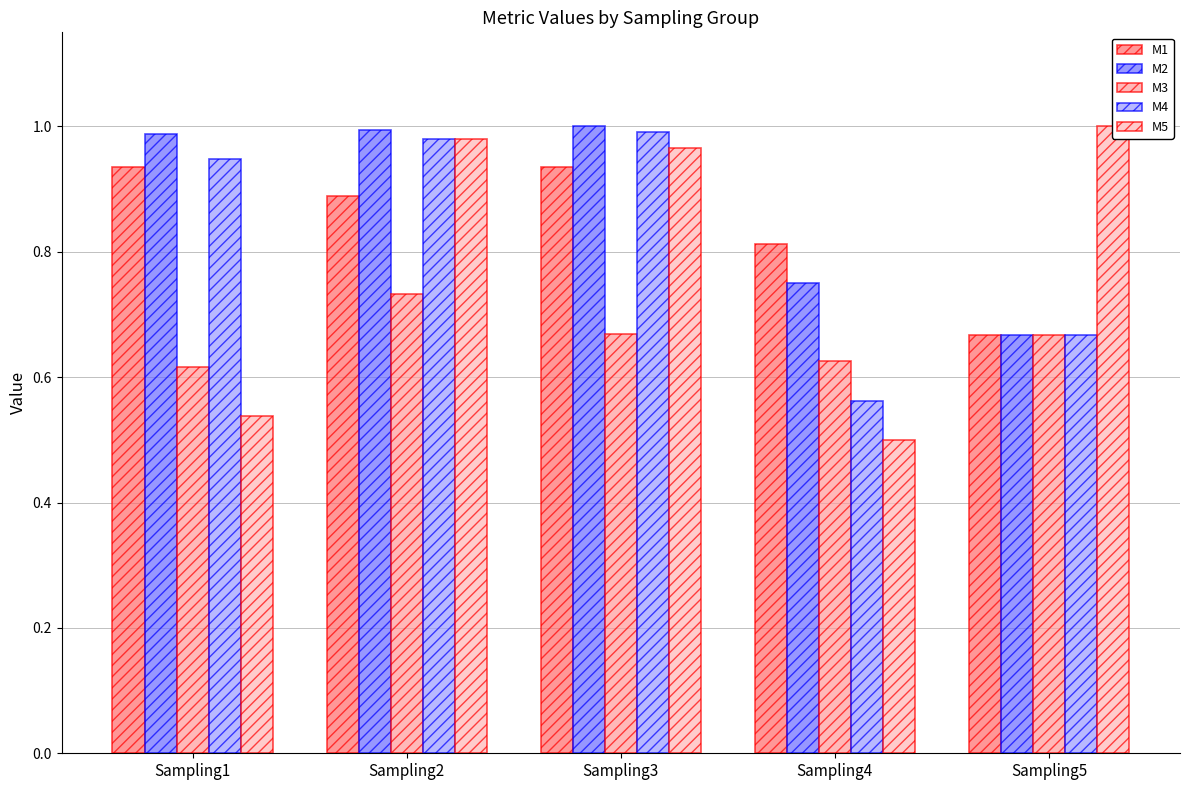

Which series has the largest total across all categories?

M2